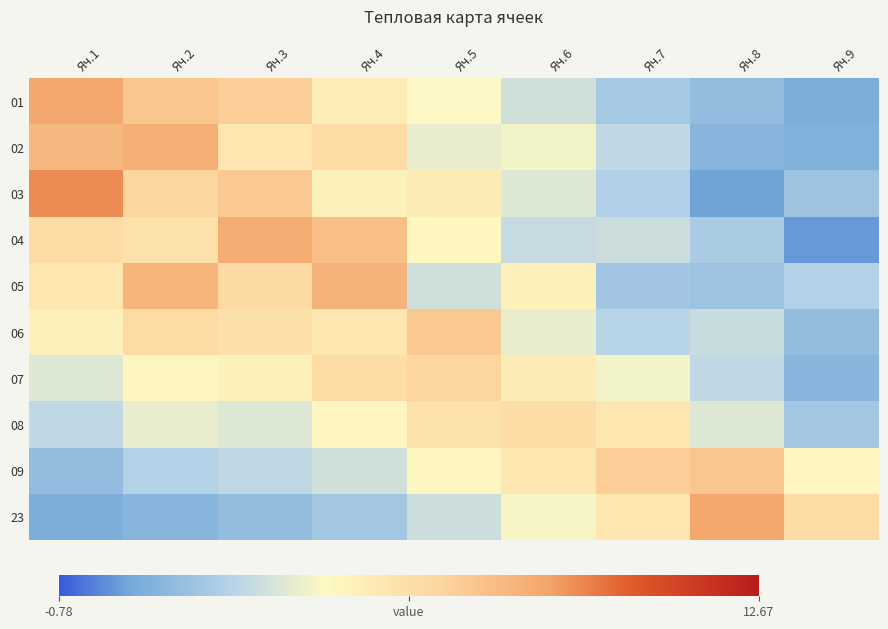

Between Яч.4 and Яч.3, which is larger?

Яч.3